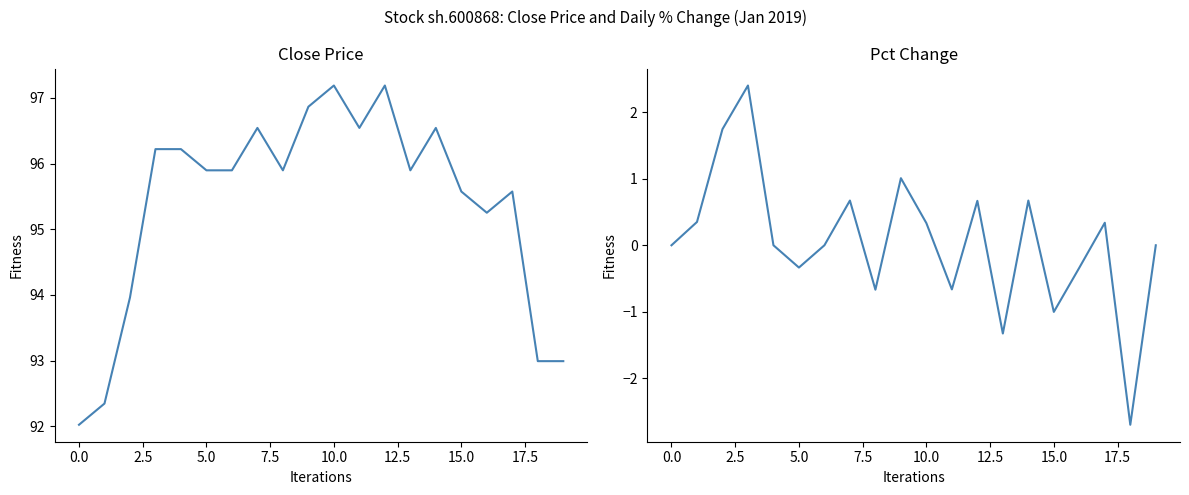

What is the highest value of the close series?

97.2